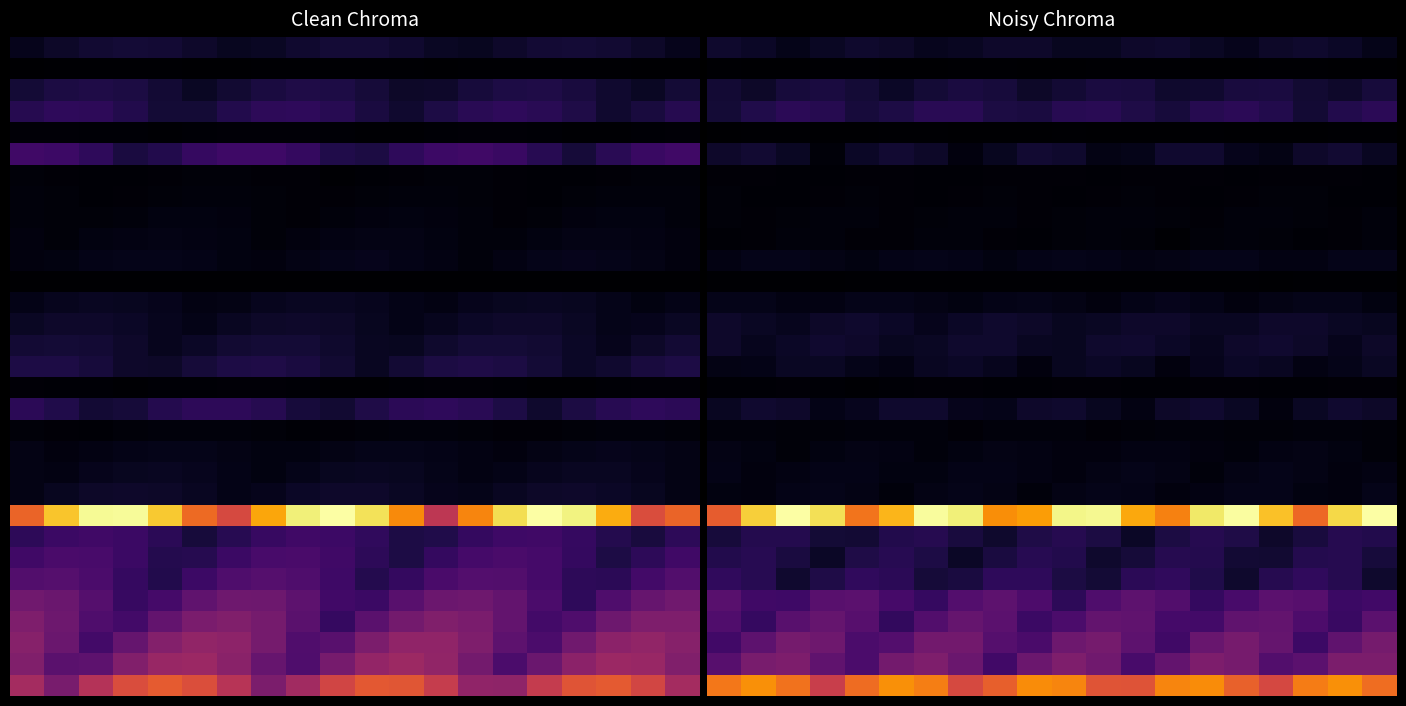

What is the spread (max minus min) of values at 10?

1323.2